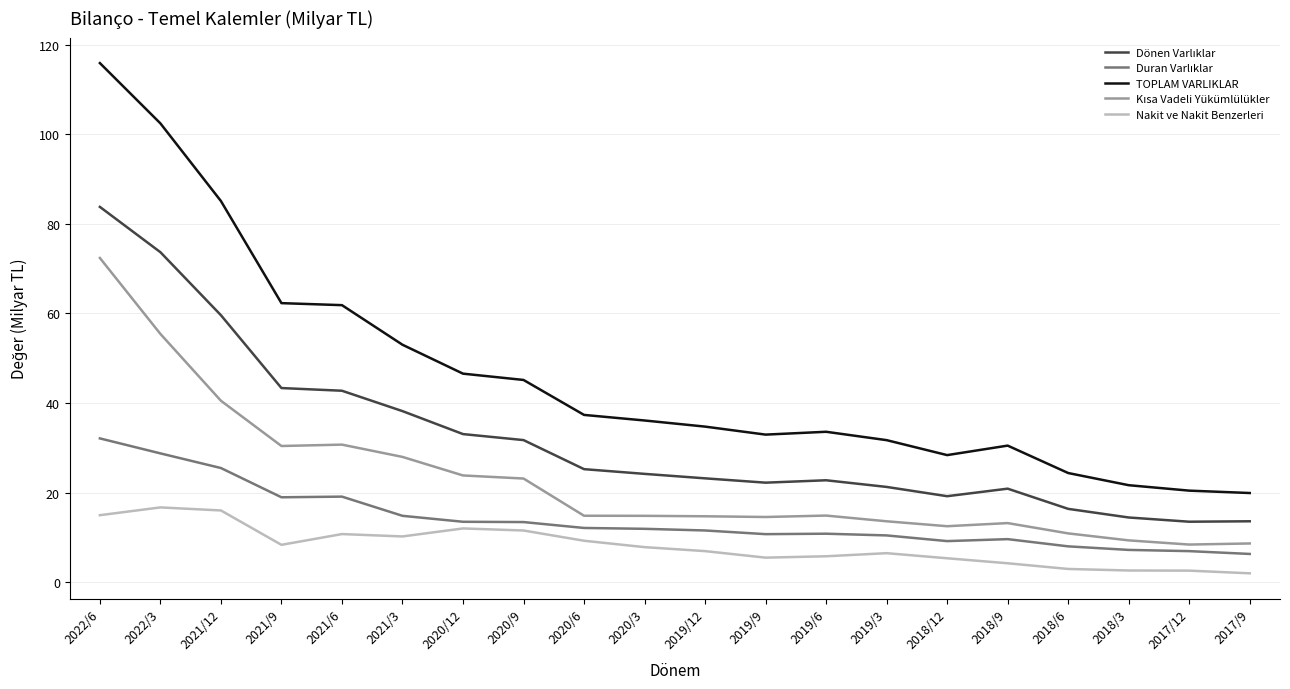

Which series changed the most between 2022/3 and 2018/12?

TOPLAM VARLIKLAR